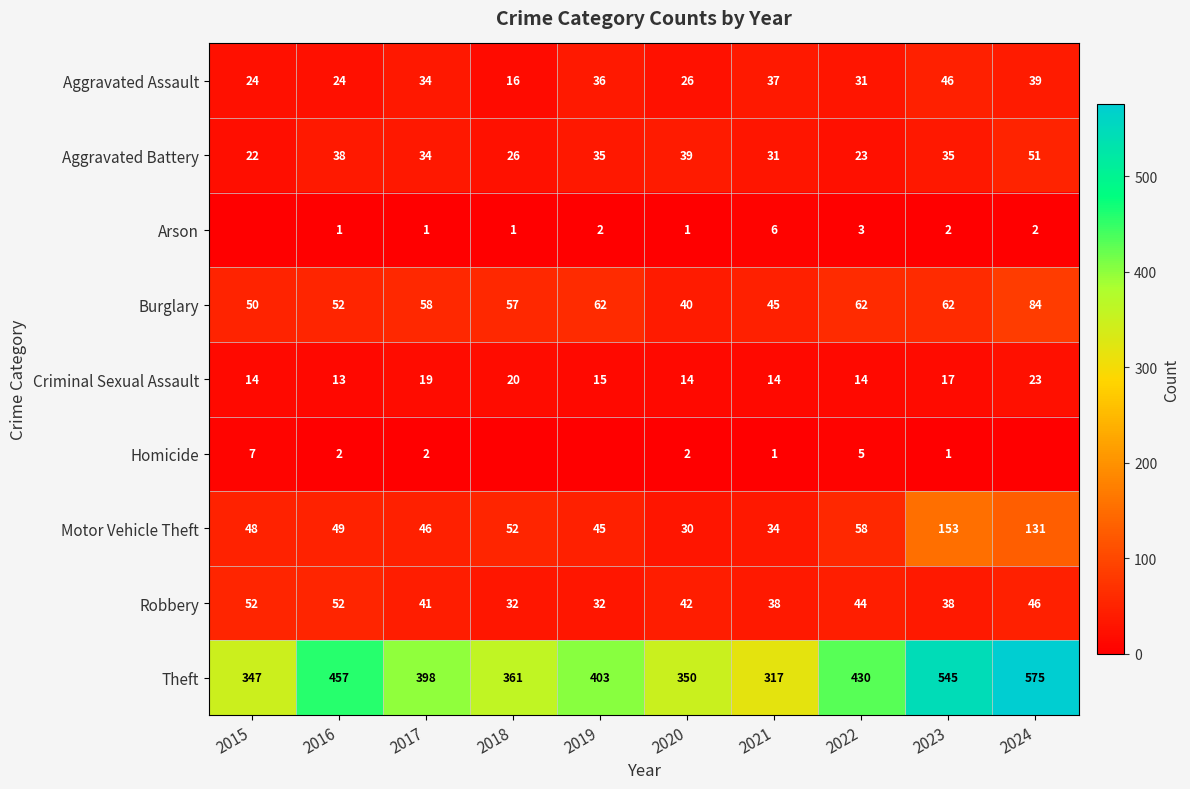

The Aggravated Battery series shows 41 at 2021. True or false?

False